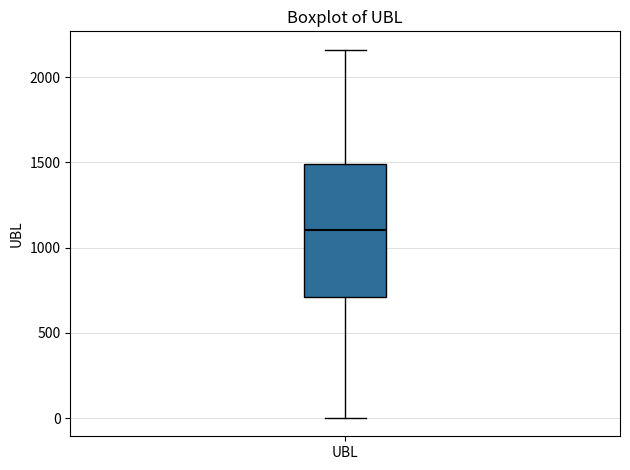

Where does the upper whisker of the box for UBL end on the y-axis? The values are not printed on the chart, so give them approximately, as read against the axis.

2150